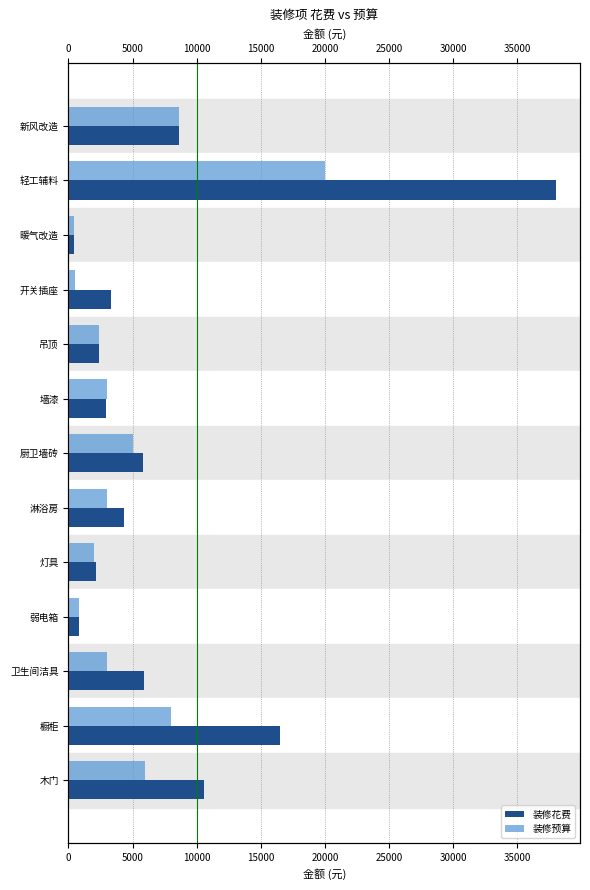

What is the average value of the 装修预算 series?

4823